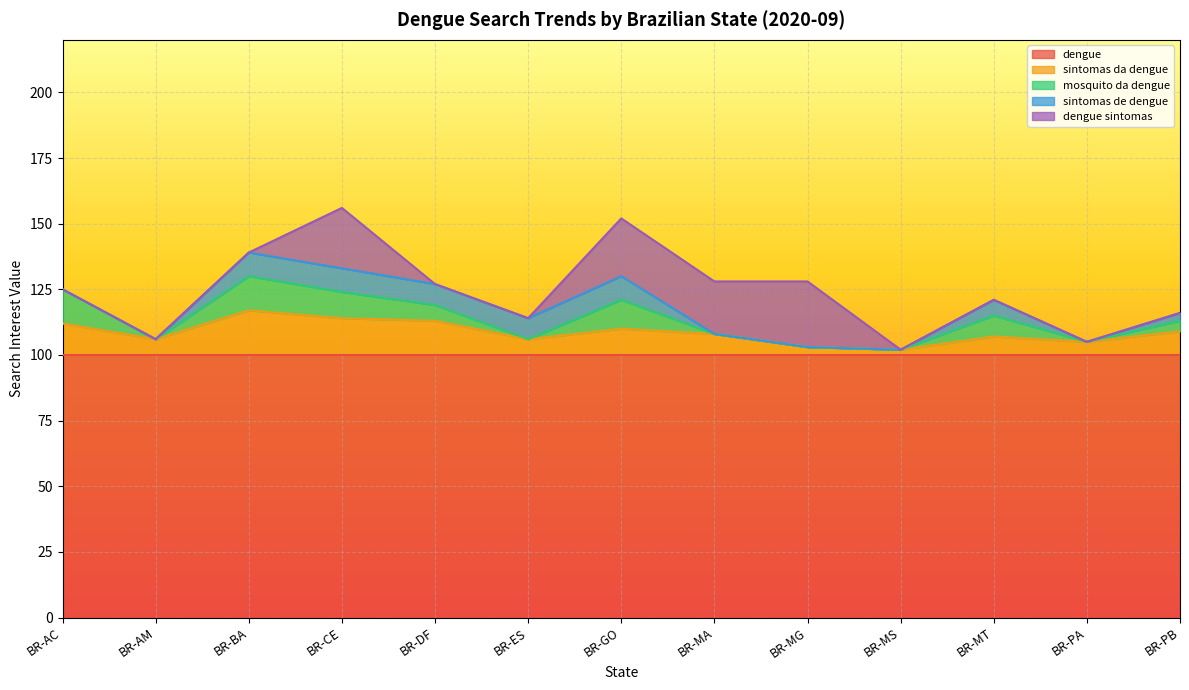

Which series has the largest total across all categories?

dengue